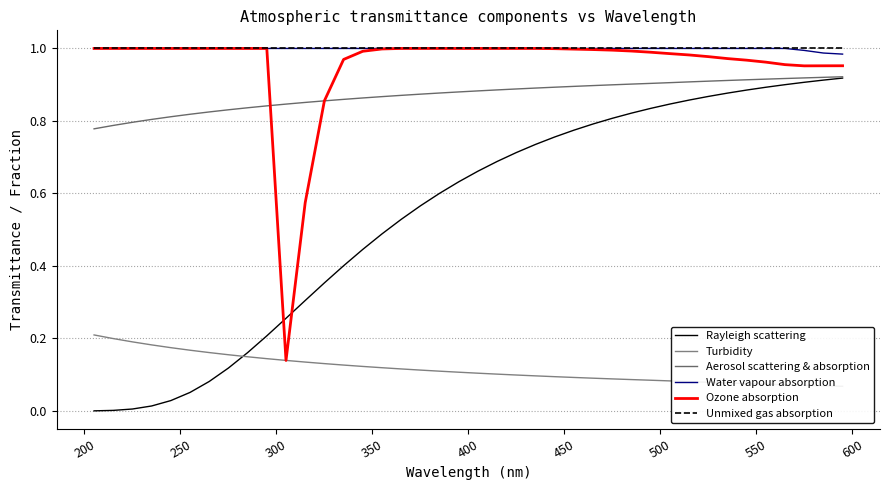

What is the value of the Water vapour absorption point at the 28th from the left?

1.0